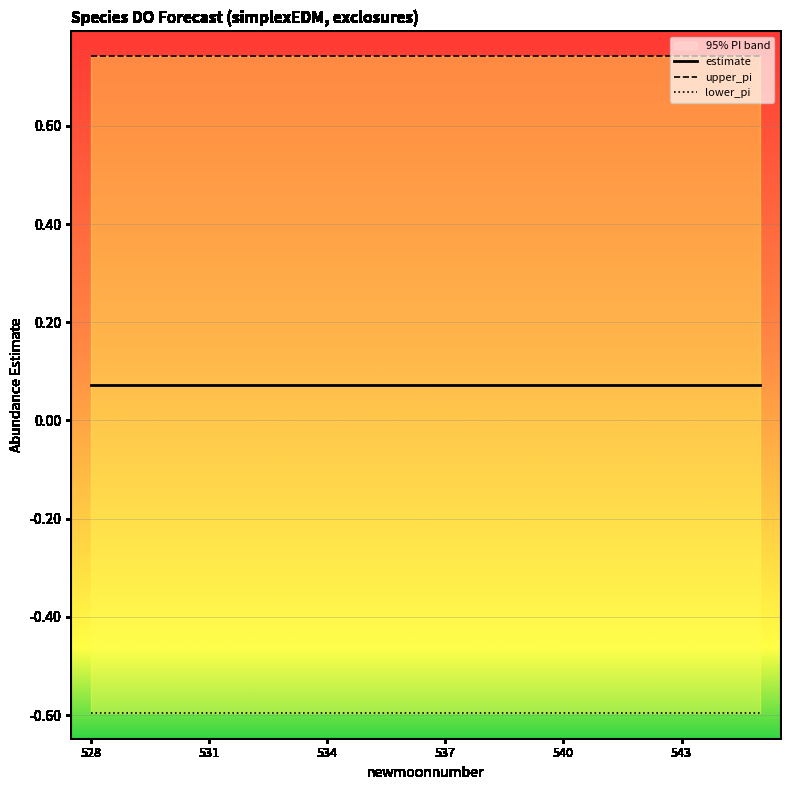

What is the spread (max minus min) of values at 534?

1.3